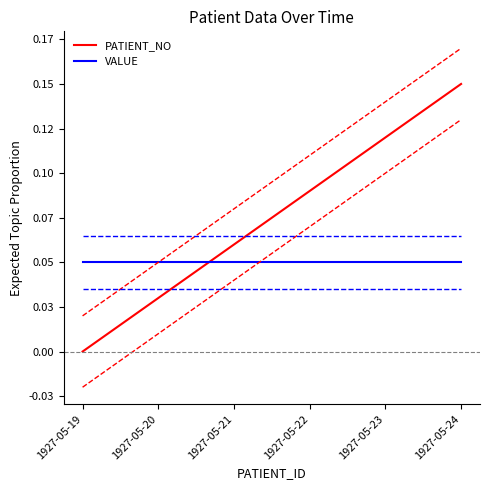

True or false: VALUE has more than 1 points higher than both neighbors.

False